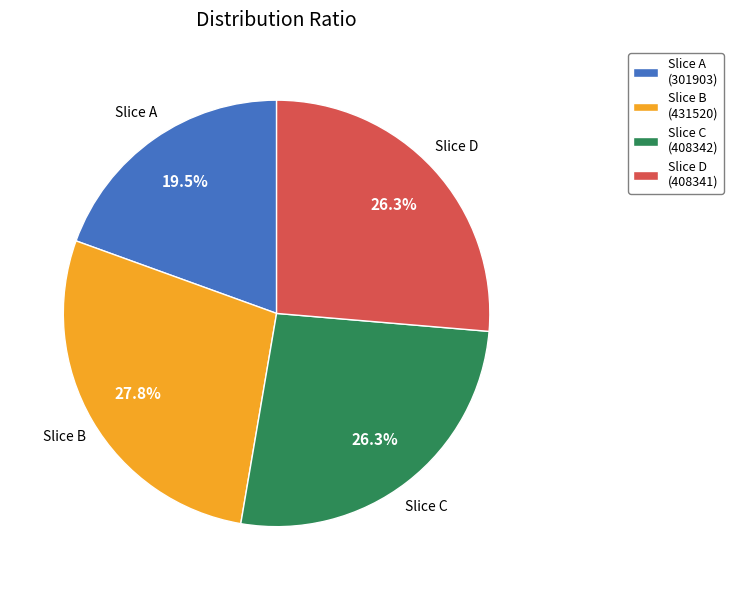

Is there any slice that represents more than half of the pie?

No